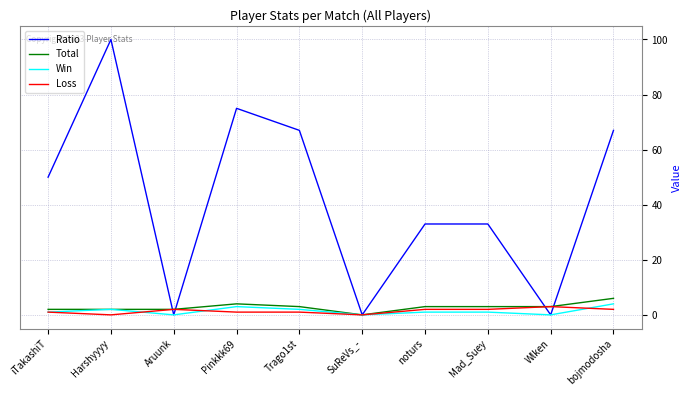

What is the spread (max minus min) of values at noturs?

32